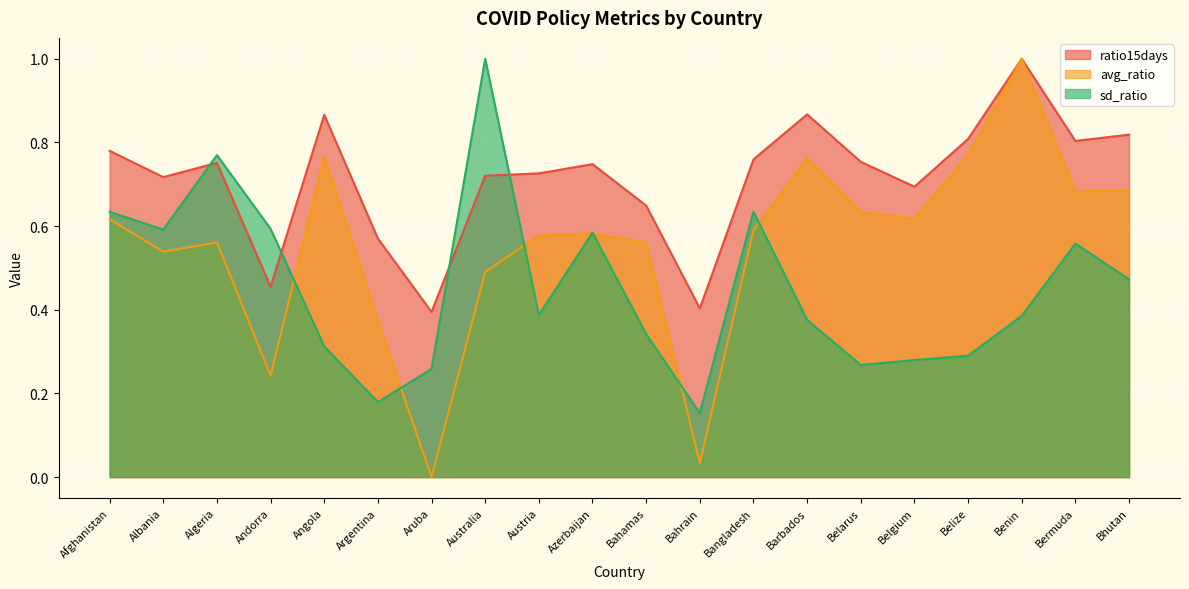

Reading left to right, list all the values displayed in this chart.

avg_ratio: 0.6	0.5	0.6	0.2	0.8	0.4	0.0	0.5	0.6	0.6	0.6	0.0	0.6	0.8	0.6	0.6	0.8	1.0	0.7	0.7
sd_ratio: 0.6	0.6	0.8	0.6	0.3	0.2	0.3	1.0	0.4	0.6	0.3	0.2	0.6	0.4	0.3	0.3	0.3	0.4	0.6	0.5
ratio15days: 0.8	0.7	0.8	0.5	0.9	0.6	0.4	0.7	0.7	0.7	0.6	0.4	0.8	0.9	0.8	0.7	0.8	1.0	0.8	0.8